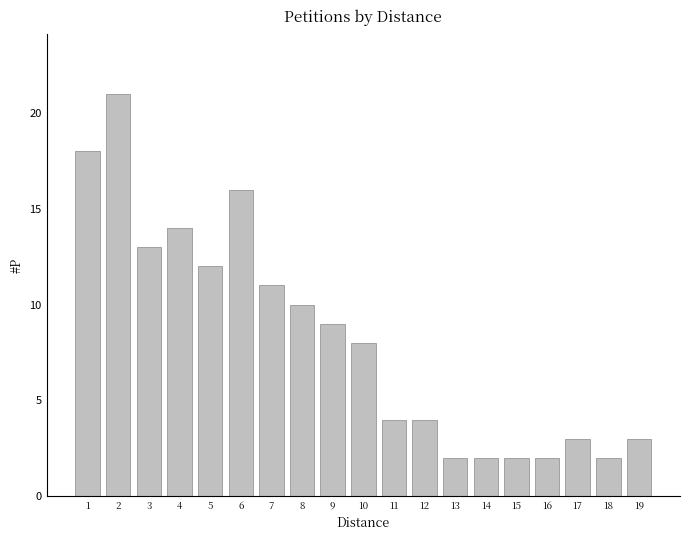

What is the average value?

8